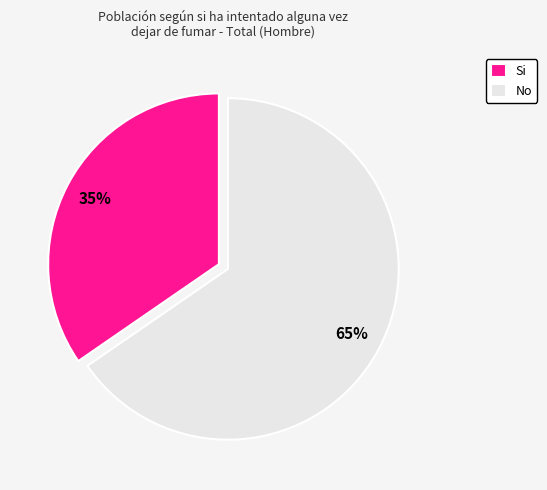

What percentage is the No slice, to the nearest percent?

65%